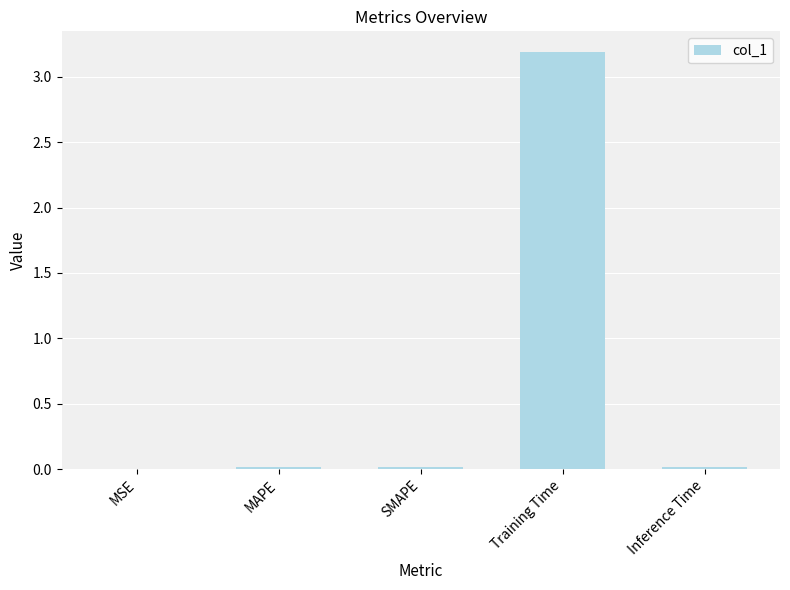

What is the sum of all values?

3.2